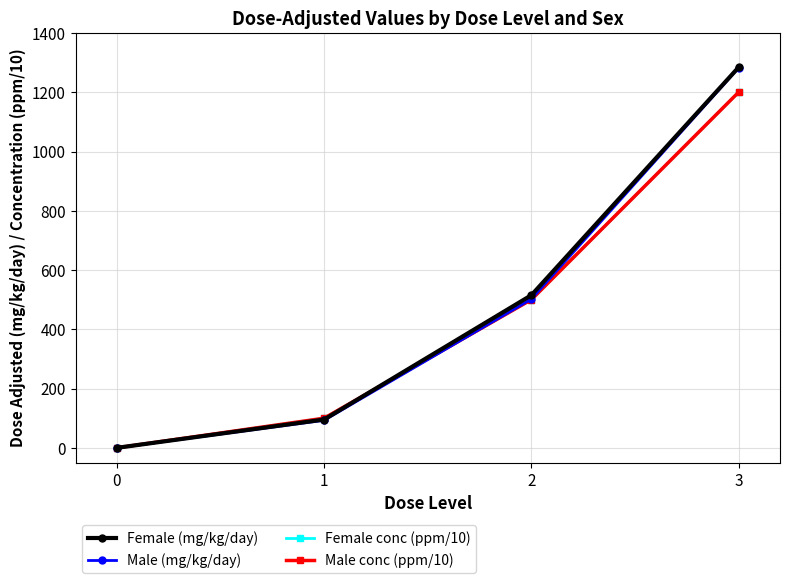

Reading left to right, what are all the values shown in this chart?

Female (mg/kg/day): 0.0	95.5	515.0	1284.0
Male (mg/kg/day): 0.0	93.0	502.0	1282.0
Female conc (ppm/10): 0.0	100.0	500.0	1200.0
Male conc (ppm/10): 0.0	100.0	500.0	1200.0